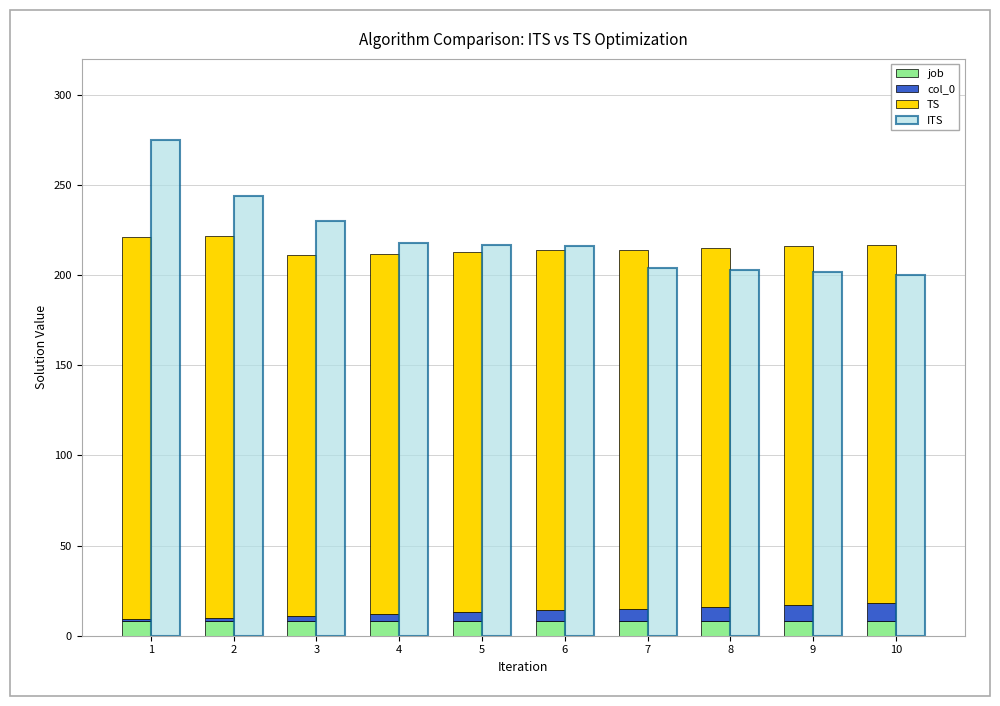

How many categories are shown in the chart?

10